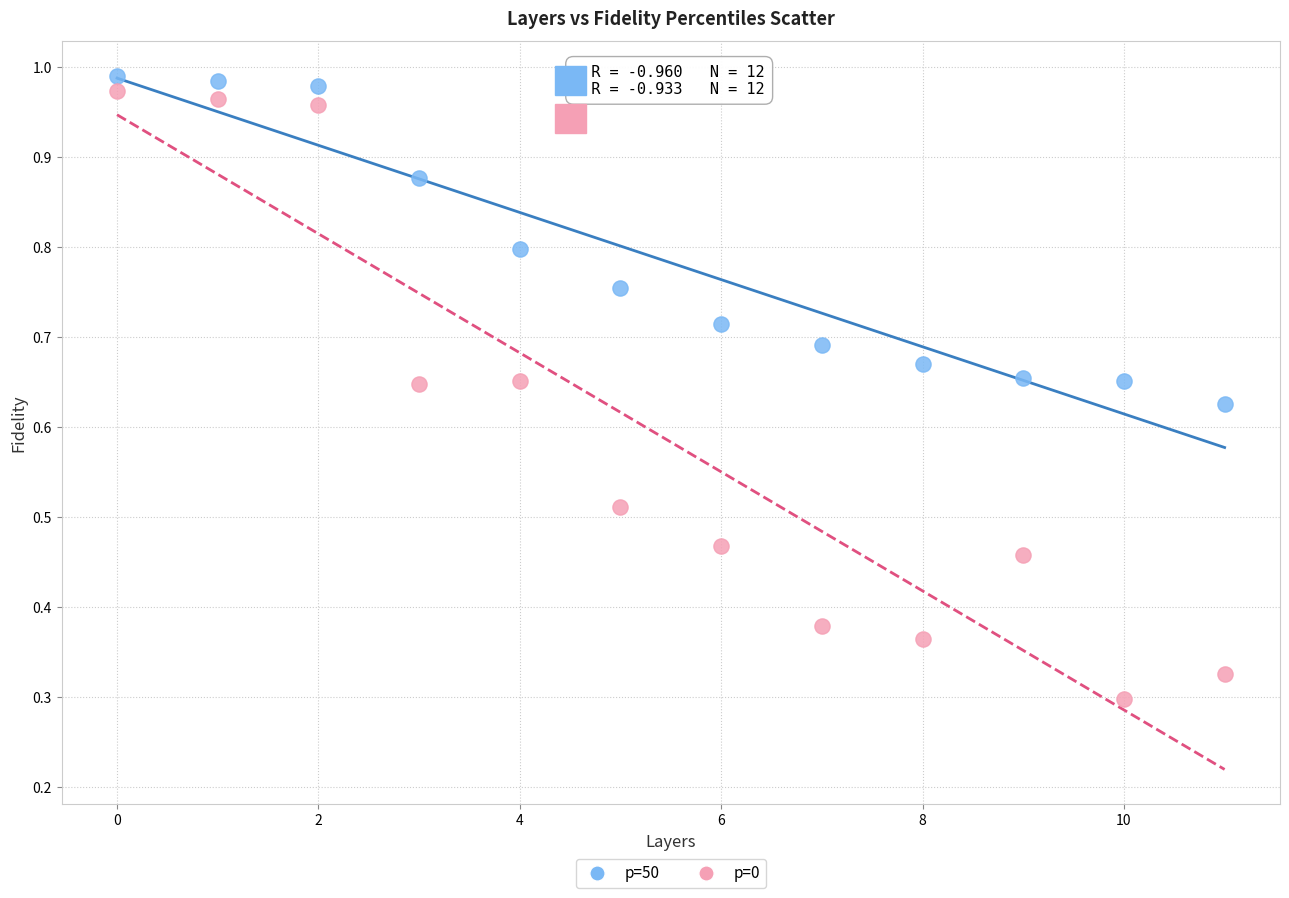

Which series contains the lowest Y value?

p=0